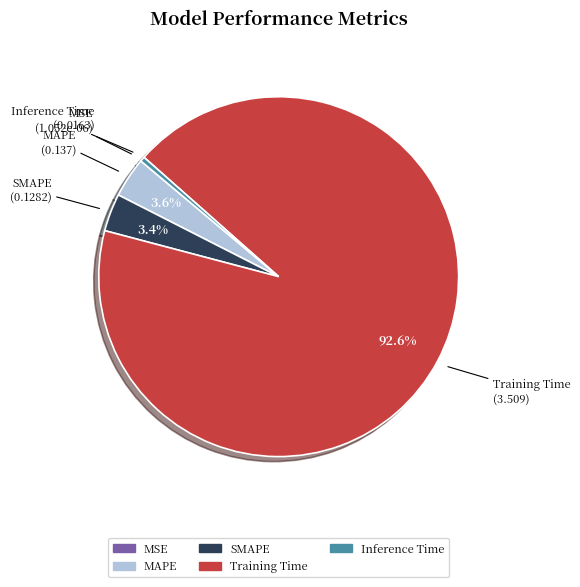

Which slice is the largest?

Training Time